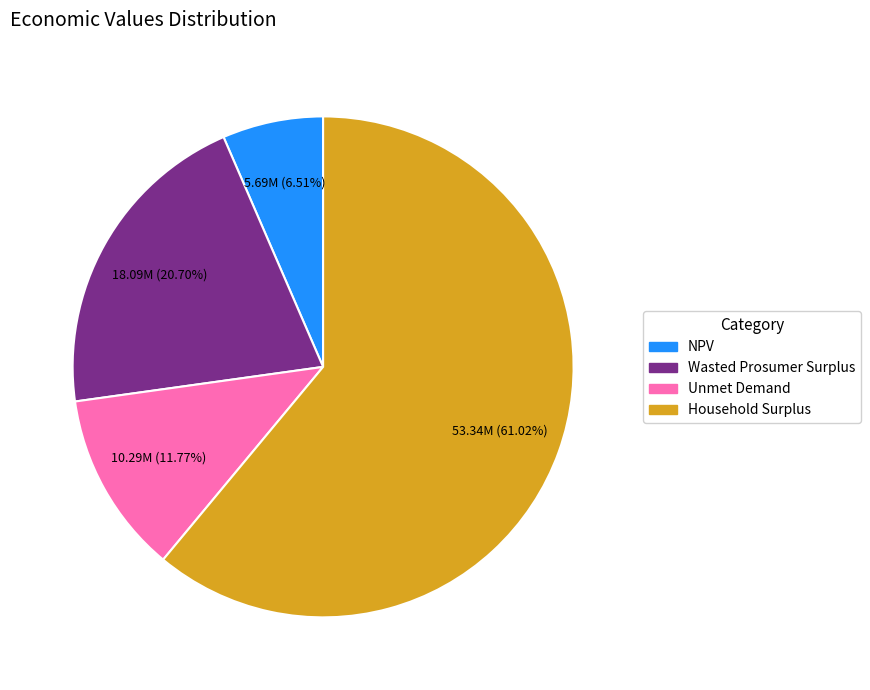

Is there a majority slice in this chart?

Yes